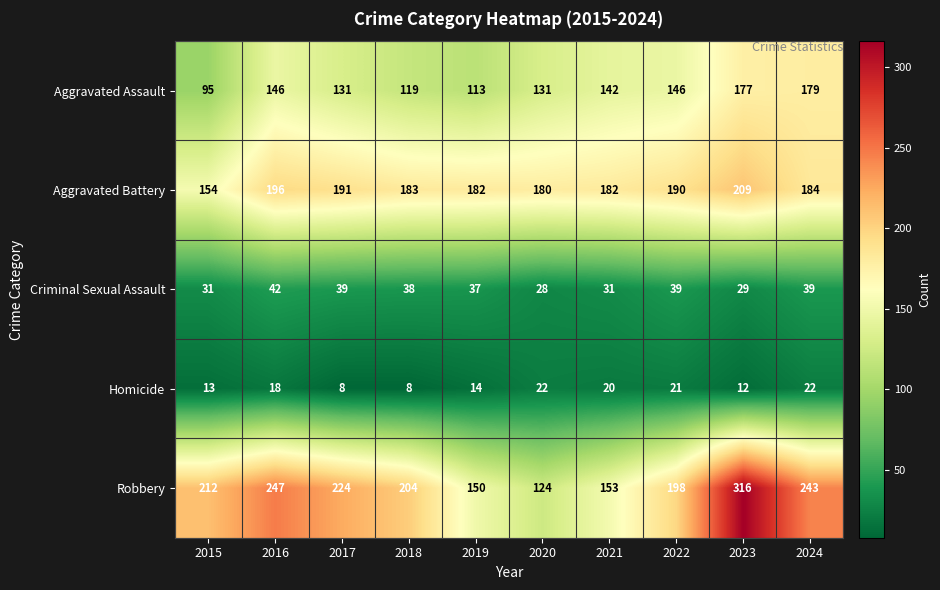

The value of Criminal Sexual Assault at 2021 is 31. True or false?

True